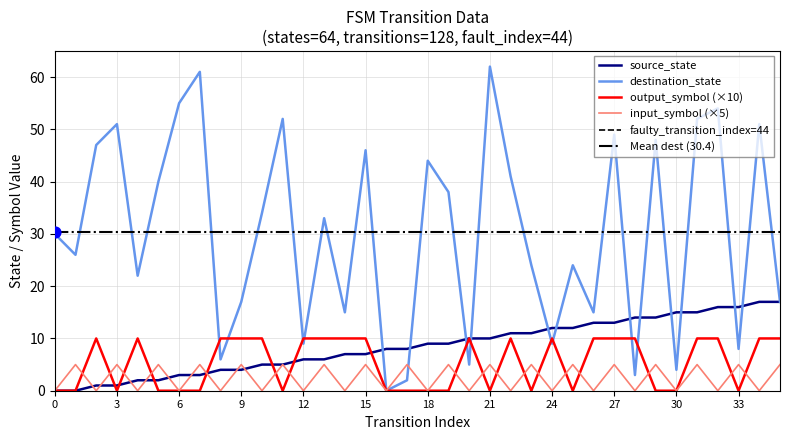

At how many categories does at least one series exceed 7?

36